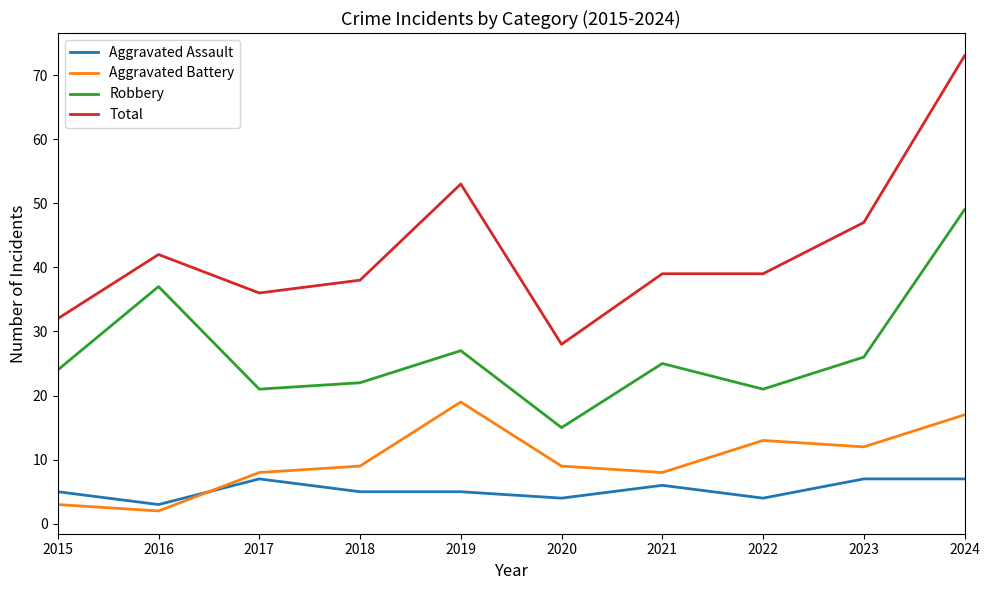

Reading left to right, what are all the values shown in this chart?

Aggravated Assault: 5	3	7	5	5	4	6	4	7	7
Aggravated Battery: 3	2	8	9	19	9	8	13	12	17
Robbery: 24	37	21	22	27	15	25	21	26	49
Total: 32	42	36	38	53	28	39	39	47	73